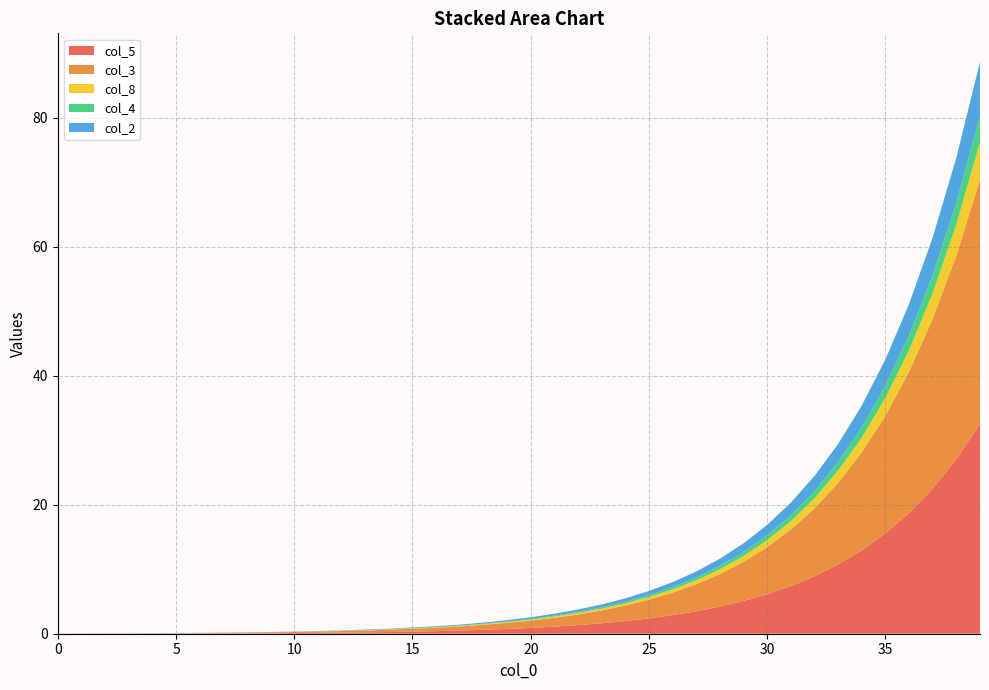

Reading left to right, extract all data points from this chart.

col_5: 0=0.0	1=0.0	2=0.0	3=0.0	4=0.0	5=0.0	6=0.0	7=0.1	8=0.1	9=0.1	10=0.1	11=0.1	12=0.2	13=0.2	14=0.3	15=0.3	16=0.4	17=0.5	18=0.6	19=0.7	20=0.9	21=1.1	22=1.3	23=1.6	24=2.0	25=2.4	26=2.9	27=3.5	28=4.2	29=5.1	30=6.1	31=7.4	32=8.9	33=10.7	34=12.9	35=15.6	36=18.7	37=22.5	38=27.1	39=32.5
col_3: 0=0.0	1=0.0	2=0.0	3=0.0	4=0.1	5=0.1	6=0.1	7=0.1	8=0.1	9=0.1	10=0.2	11=0.2	12=0.2	13=0.3	14=0.4	15=0.4	16=0.5	17=0.6	18=0.8	19=0.9	20=1.1	21=1.4	22=1.6	23=2.0	24=2.4	25=2.9	26=3.5	27=4.2	28=5.0	29=6.1	30=7.3	31=8.8	32=10.5	33=12.7	34=15.2	35=18.2	36=21.9	37=26.3	38=31.6	39=37.9
col_8: 0=0.0	1=0.0	2=0.0	3=0.0	4=0.0	5=0.0	6=0.0	7=0.0	8=0.0	9=0.0	10=0.0	11=0.0	12=0.0	13=0.0	14=0.0	15=0.1	16=0.1	17=0.1	18=0.1	19=0.1	20=0.2	21=0.2	22=0.2	23=0.3	24=0.3	25=0.4	26=0.5	27=0.6	28=0.7	29=0.9	30=1.1	31=1.3	32=1.6	33=1.9	34=2.3	35=2.8	36=3.3	37=4.0	38=4.8	39=5.8
col_4: 0=0.0	1=0.0	2=0.0	3=0.0	4=0.0	5=0.0	6=0.0	7=0.0	8=0.0	9=0.0	10=0.0	11=0.0	12=0.0	13=0.0	14=0.0	15=0.0	16=0.1	17=0.1	18=0.1	19=0.1	20=0.1	21=0.1	22=0.2	23=0.2	24=0.2	25=0.3	26=0.4	27=0.4	28=0.5	29=0.6	30=0.8	31=0.9	32=1.1	33=1.3	34=1.6	35=1.9	36=2.3	37=2.8	38=3.3	39=4.0
col_2: 0=0.0	1=0.0	2=0.0	3=0.0	4=0.0	5=0.0	6=0.0	7=0.0	8=0.0	9=0.0	10=0.0	11=0.0	12=0.1	13=0.1	14=0.1	15=0.1	16=0.1	17=0.1	18=0.2	19=0.2	20=0.2	21=0.3	22=0.4	23=0.4	24=0.5	25=0.6	26=0.8	27=0.9	28=1.1	29=1.4	30=1.6	31=1.9	32=2.3	33=2.8	34=3.4	35=4.1	36=4.9	37=5.8	38=7.0	39=8.4